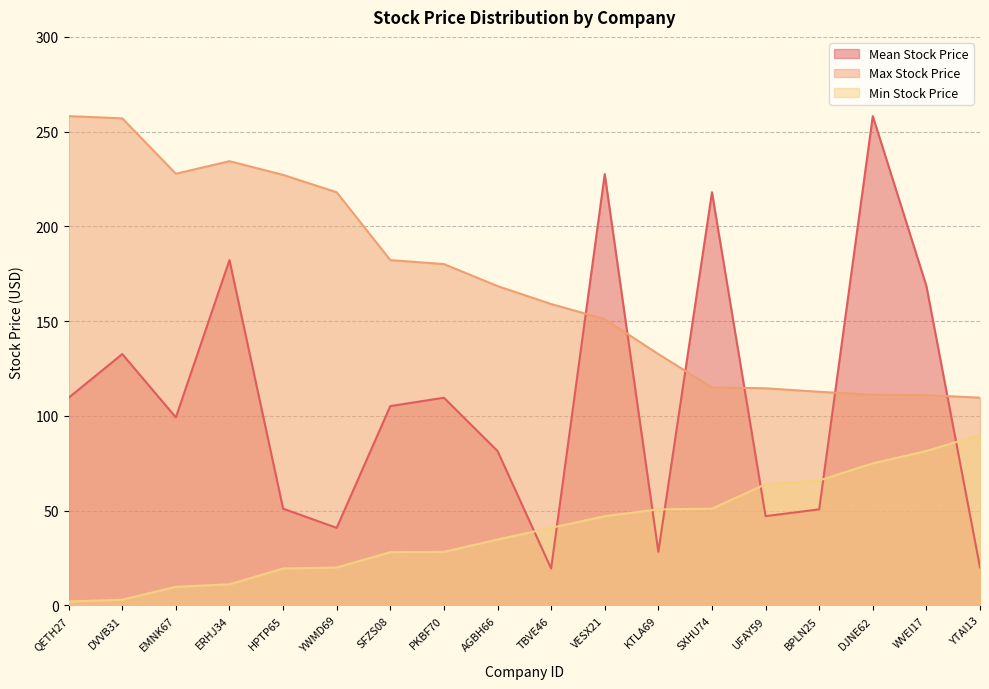

True or false: Mean Stock Price has a value of 213.9 at DVVB31.

False